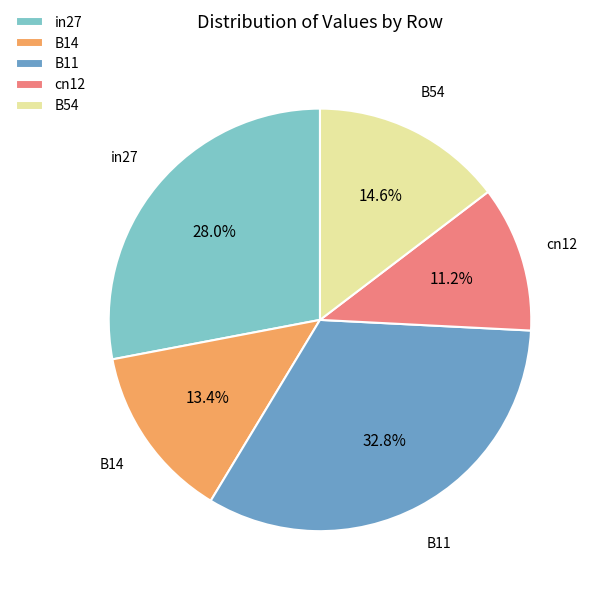

Is there a majority slice in this chart?

No